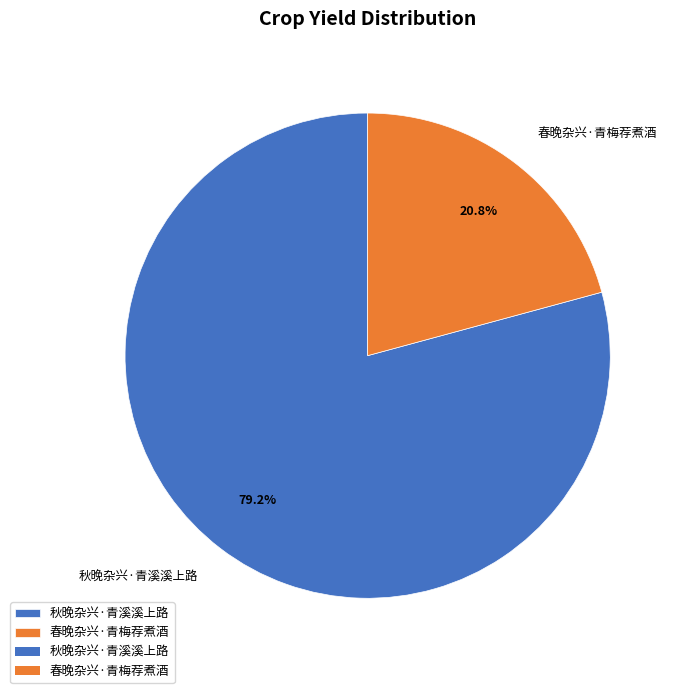

What is the smallest slice in the pie chart?

春晚杂兴·青梅荐煮酒